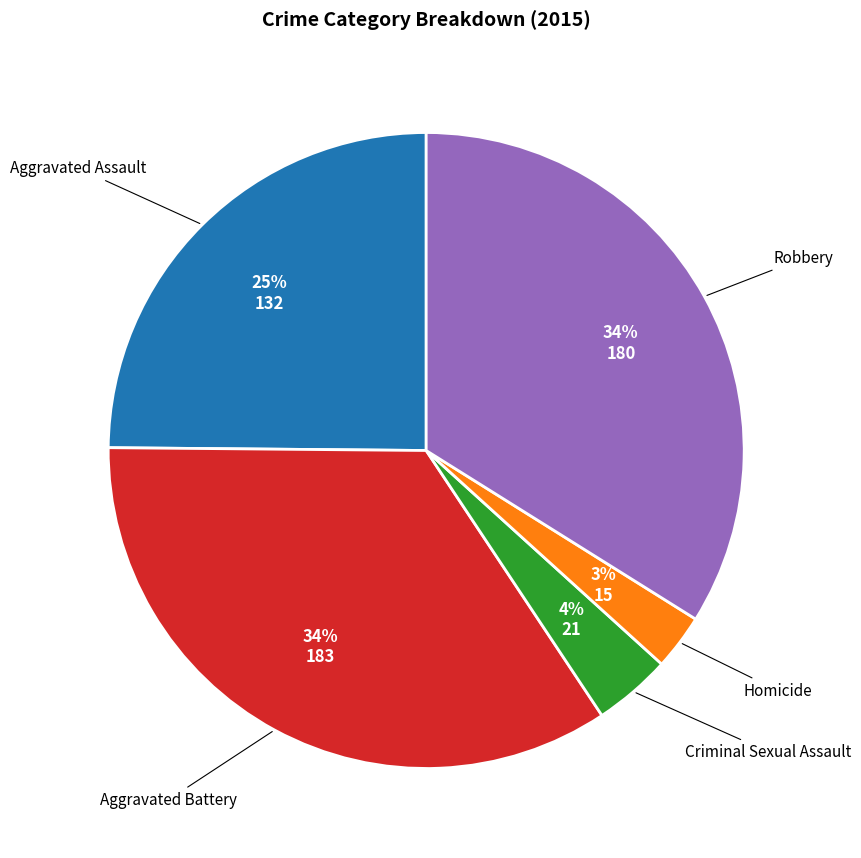

What is the ratio of the value at Robbery to the value at Aggravated Battery?

1.0